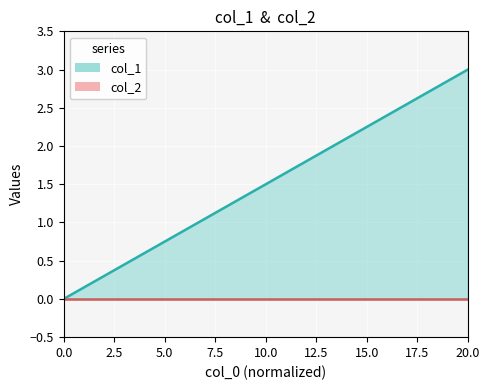

True or false: col_2 and col_1 cross at least once.

False